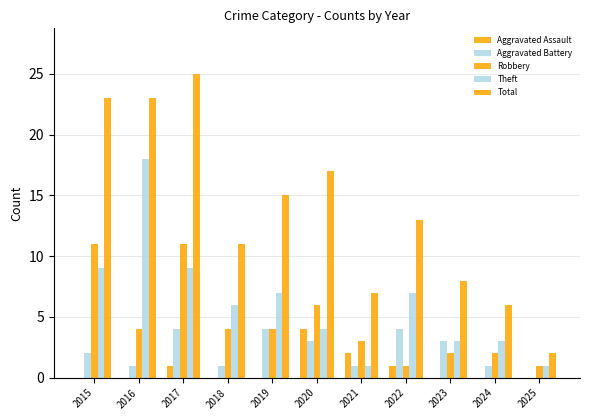

Which has a higher value, 2025 or 2024?

2025